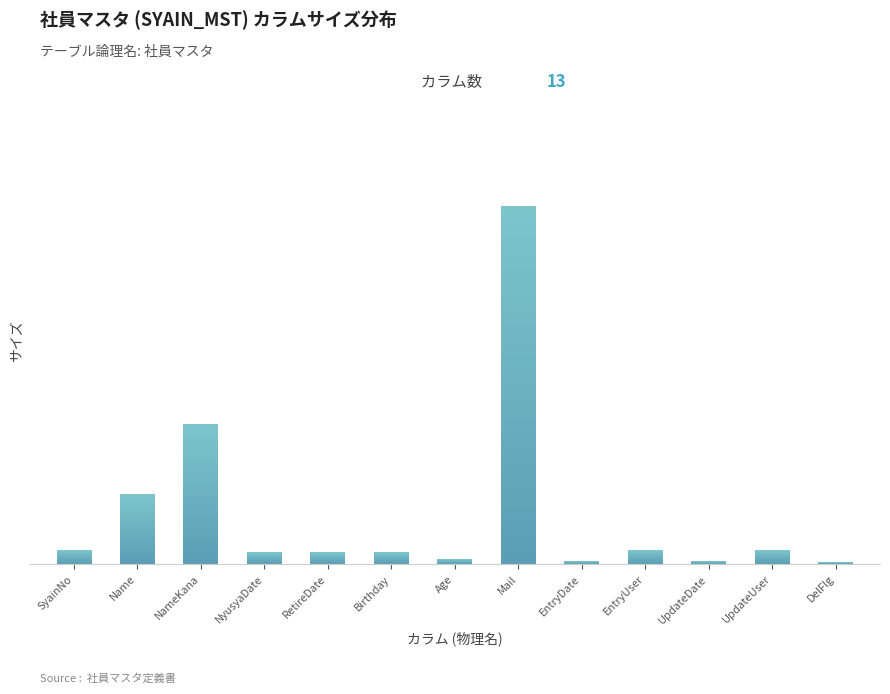

Rank the categories by value from highest to lowest.

VARCHAR(Mail), VARCHAR(NameKana), VARCHAR(Name), VARCHAR(SyainNo), VARCHAR(EntryUser), VARCHAR(UpdateUser), VARCHAR(NyusyaDate), VARCHAR(RetireDate), VARCHAR(Birthday), VARCHAR(Age), VARCHAR(DelFlg), DATETIME(EntryDate), DATETIME(UpdateDate)